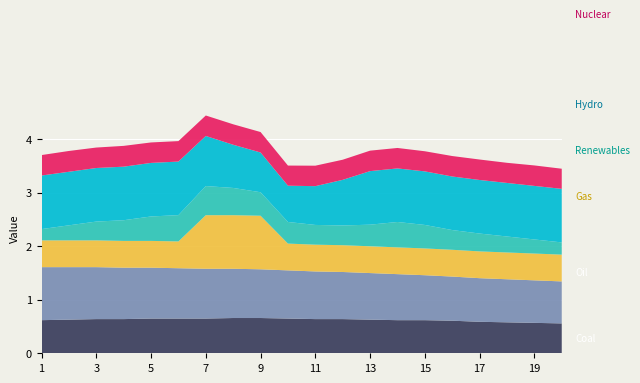

Reading left to right, transcribe all the data shown in this chart.

Coal: 0.6	0.6	0.6	0.6	0.6	0.6	0.6	0.7	0.7	0.6	0.6	0.6	0.6	0.6	0.6	0.6	0.6	0.6	0.6	0.6
Oil: 1.0	1.0	1.0	1.0	0.9	0.9	0.9	0.9	0.9	0.9	0.9	0.9	0.9	0.9	0.8	0.8	0.8	0.8	0.8	0.8
Gas: 0.5	0.5	0.5	0.5	0.5	0.5	1.0	1.0	1.0	0.5	0.5	0.5	0.5	0.5	0.5	0.5	0.5	0.5	0.5	0.5
Renewables: 0.2	0.3	0.4	0.4	0.5	0.5	0.5	0.5	0.4	0.4	0.4	0.4	0.4	0.5	0.4	0.4	0.3	0.3	0.3	0.2
Hydro: 1.0	1.0	1.0	1.0	1.0	1.0	0.9	0.8	0.7	0.7	0.7	0.9	1.0	1.0	1.0	1.0	1.0	1.0	1.0	1.0
Nuclear: 0.4	0.4	0.4	0.4	0.4	0.4	0.4	0.4	0.4	0.4	0.4	0.4	0.4	0.4	0.4	0.4	0.4	0.4	0.4	0.4